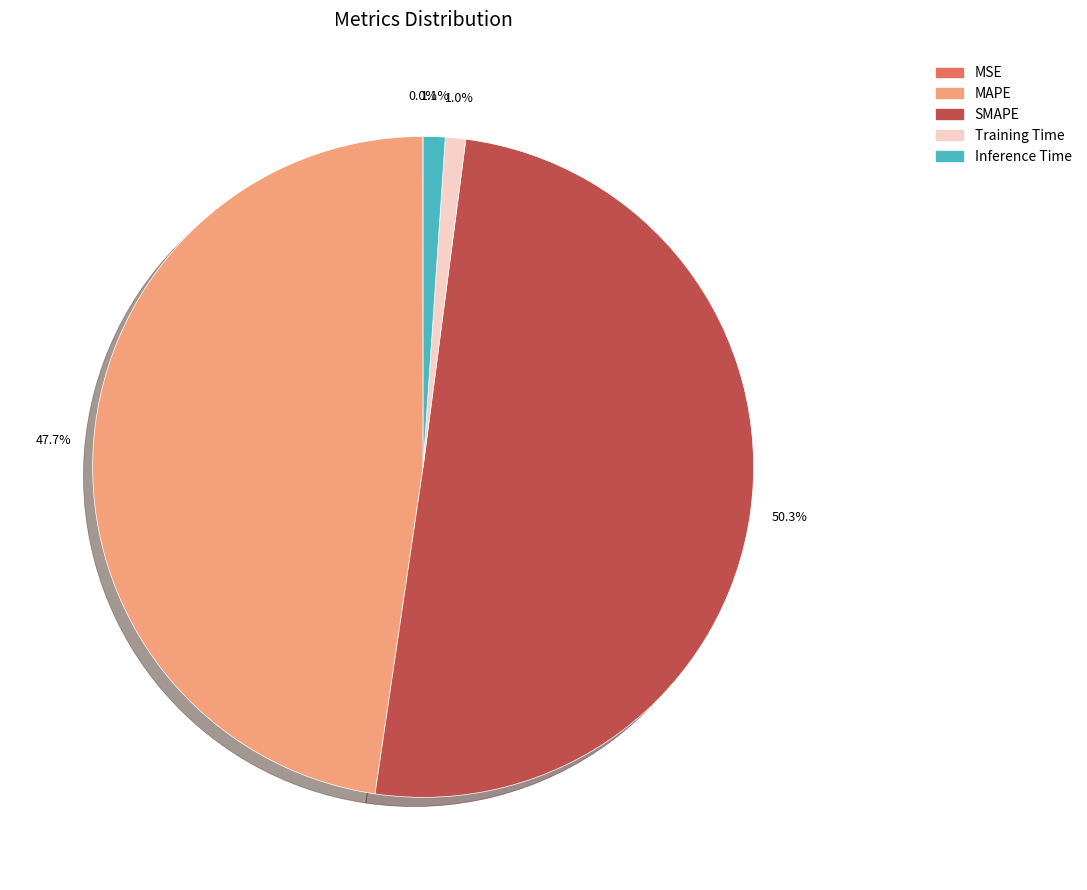

To the nearest percent, what is the average slice percentage?

20%